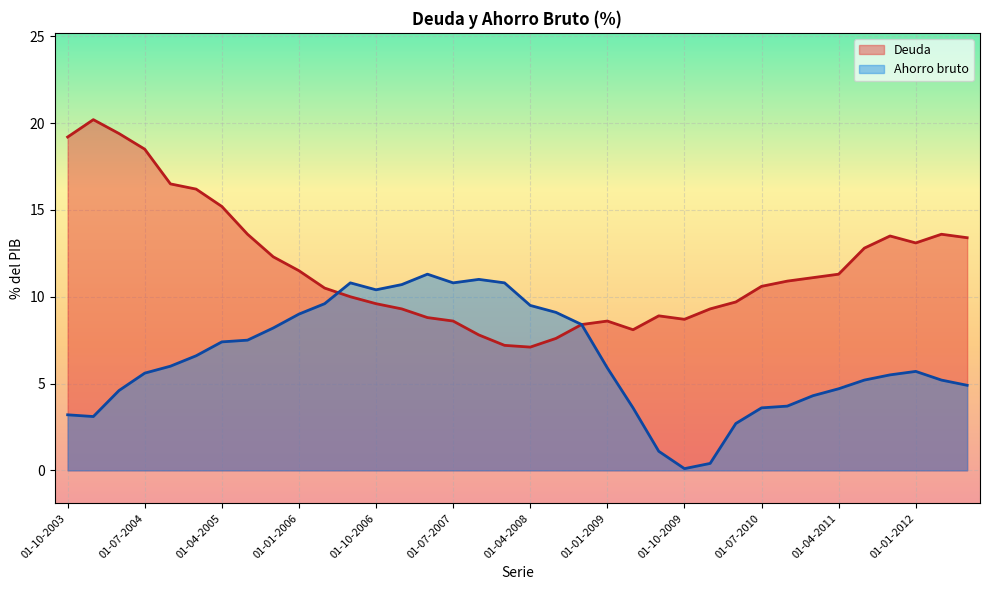

Where is the first local minimum for Deuda?

01-04-2008